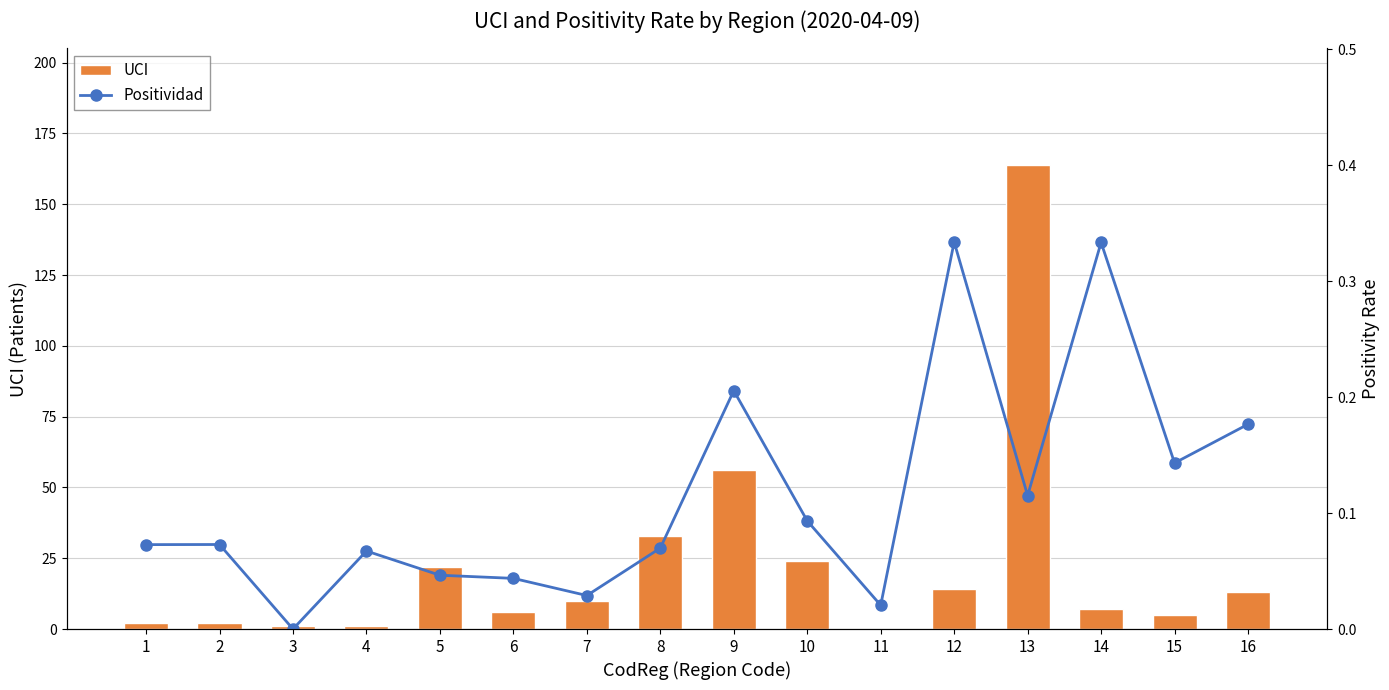

The value of Positividad at 6 is 0.0. True or false?

False